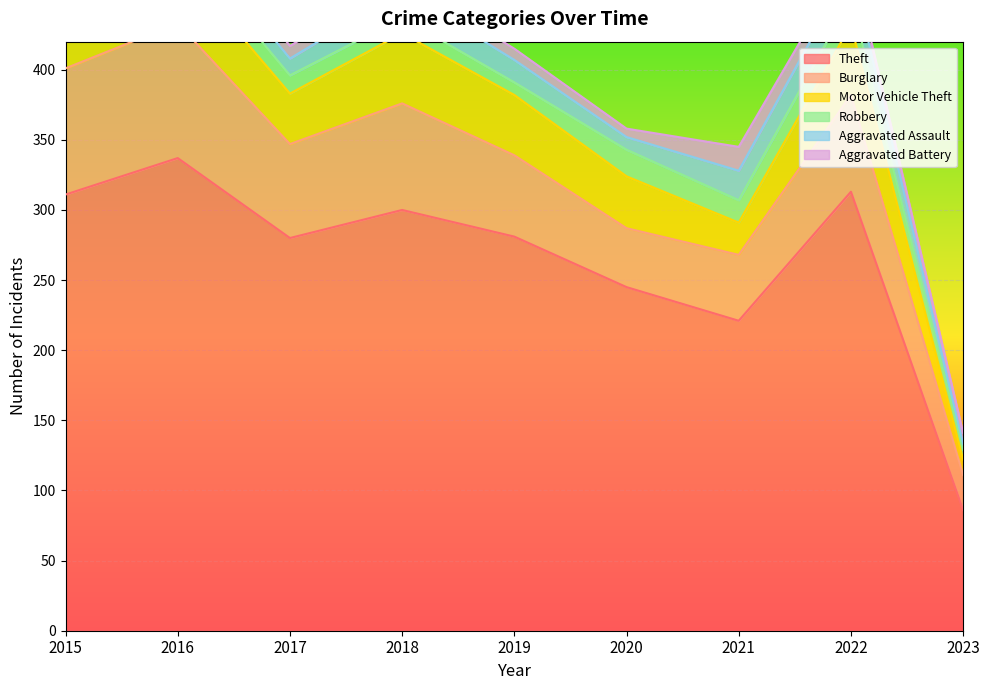

The Robbery series shows 19 at 2022. True or false?

True